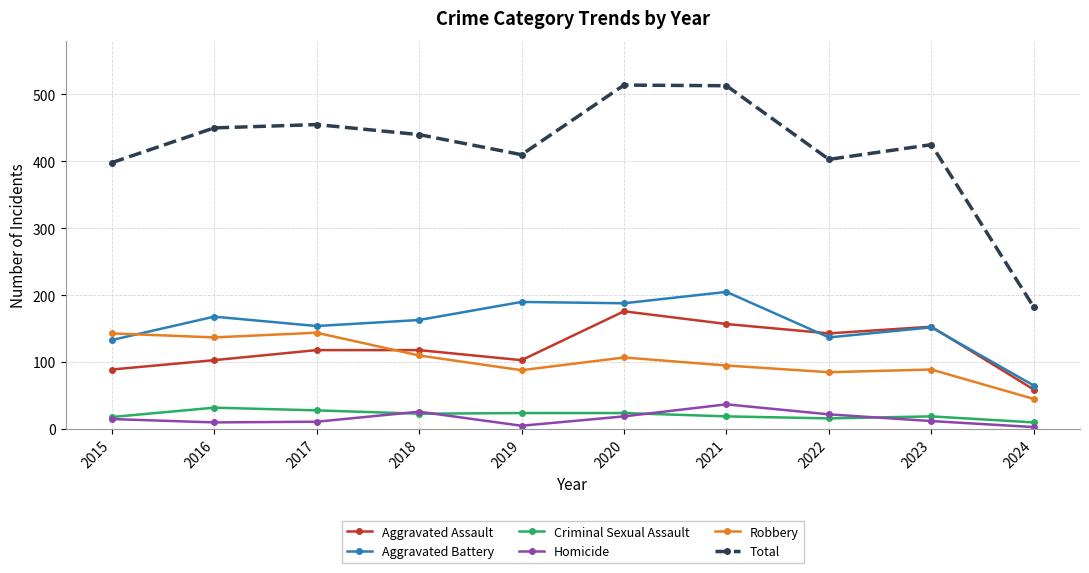

Where is the first local minimum for Aggravated Assault?

2019